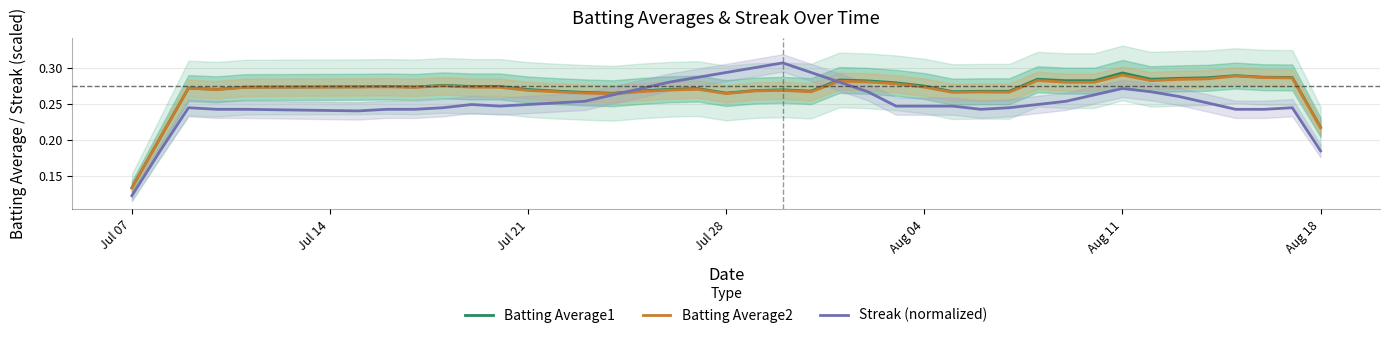

At which label is Batting Average1 closest to 0?

Jul 07